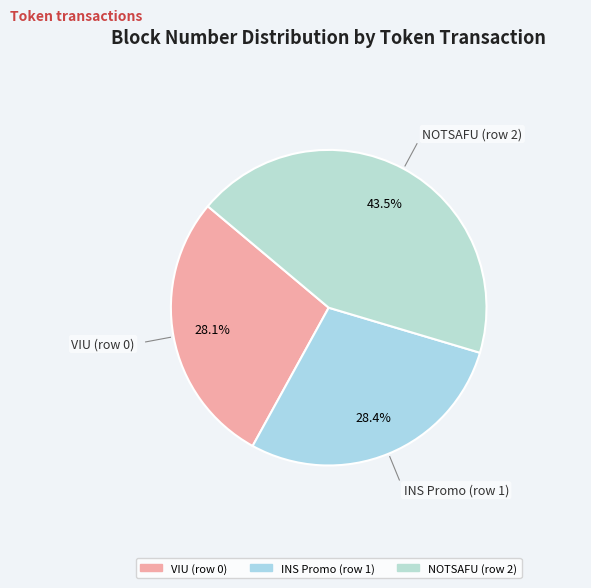

Which has a higher value, VIU (row 0) or NOTSAFU (row 2)?

NOTSAFU (row 2)